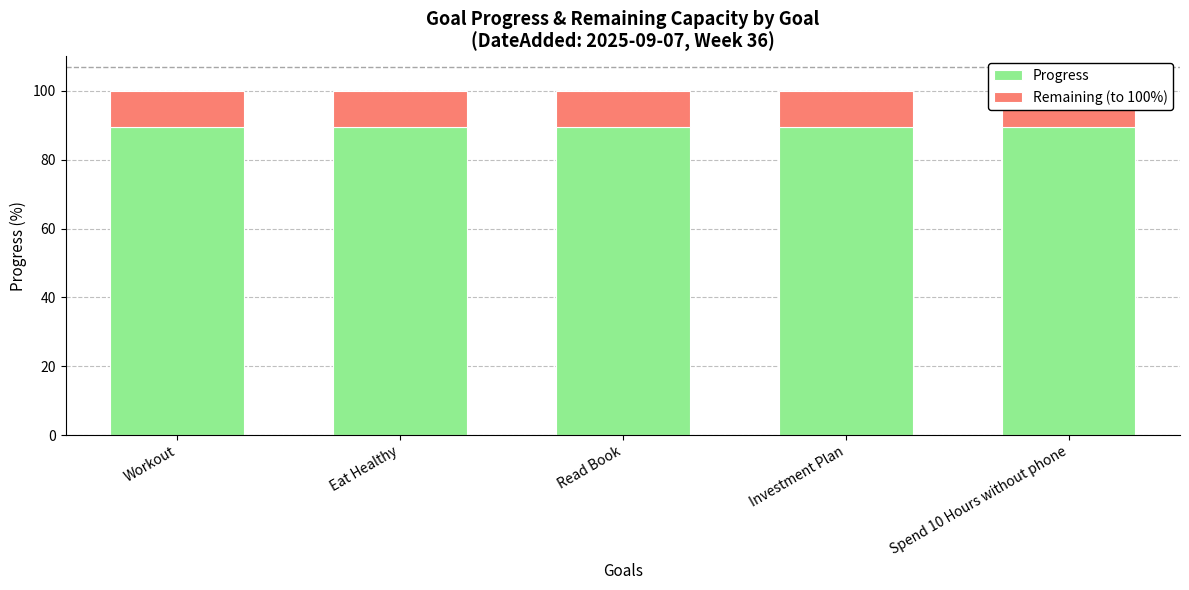

List the labels in order of Remaining (to 100%) value, largest first.

Workout, Eat Healthy, Read Book, Investment Plan, Spend 10 Hours without phone